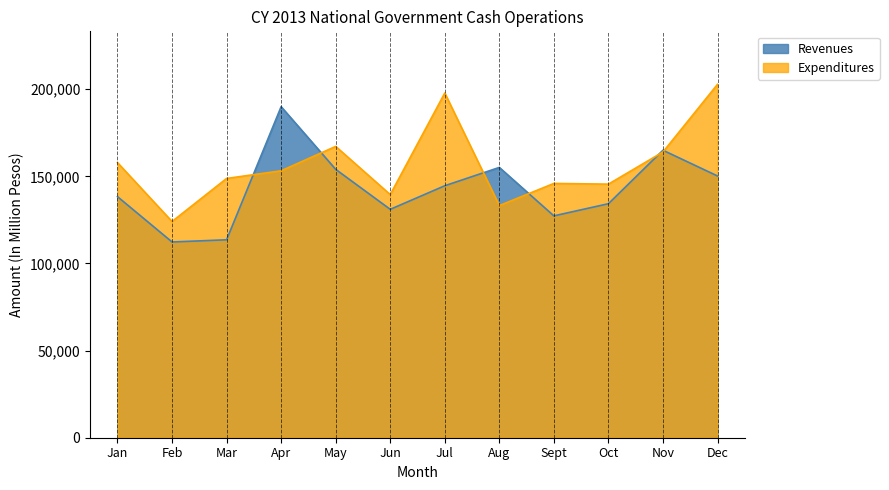

Reading left to right, what are all the values shown in this chart?

Revenues: 138368	112348	113609	190010	154039	131089	144622	155139	127336	134309	164996	150228
Expenditures: 157899	124097	148807	153207	167203	139540	197844	133238	145952	145546	163996	202826